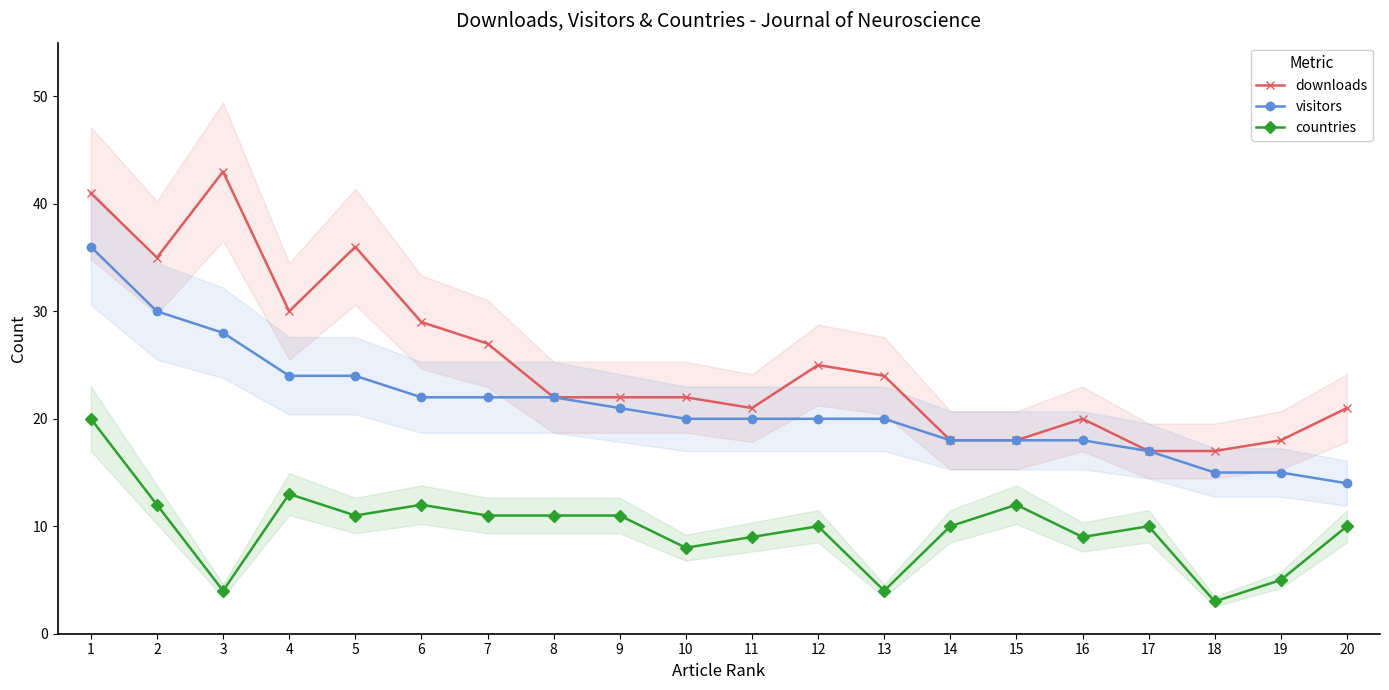

At which label does downloads reach its peak?

3